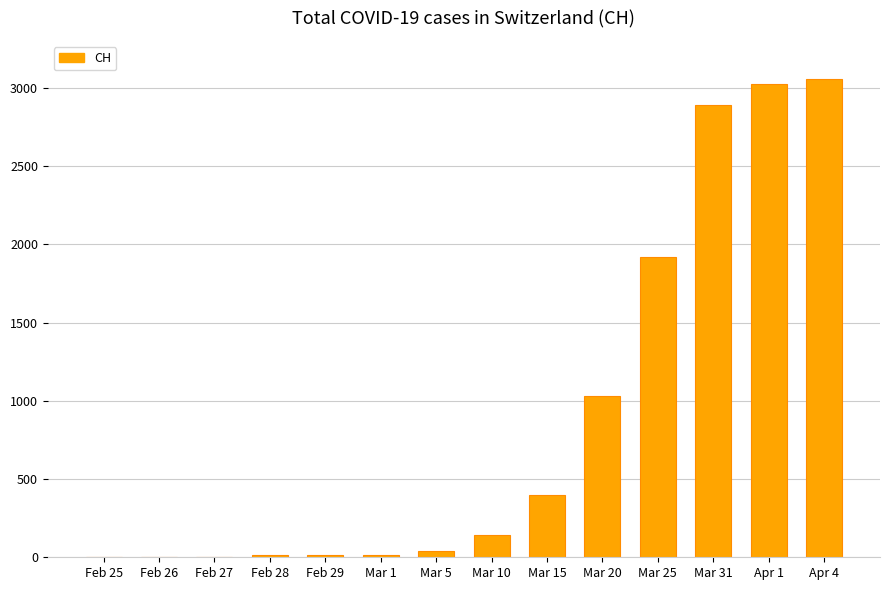

What is the change in value from Mar 15 to Mar 25?

+1523